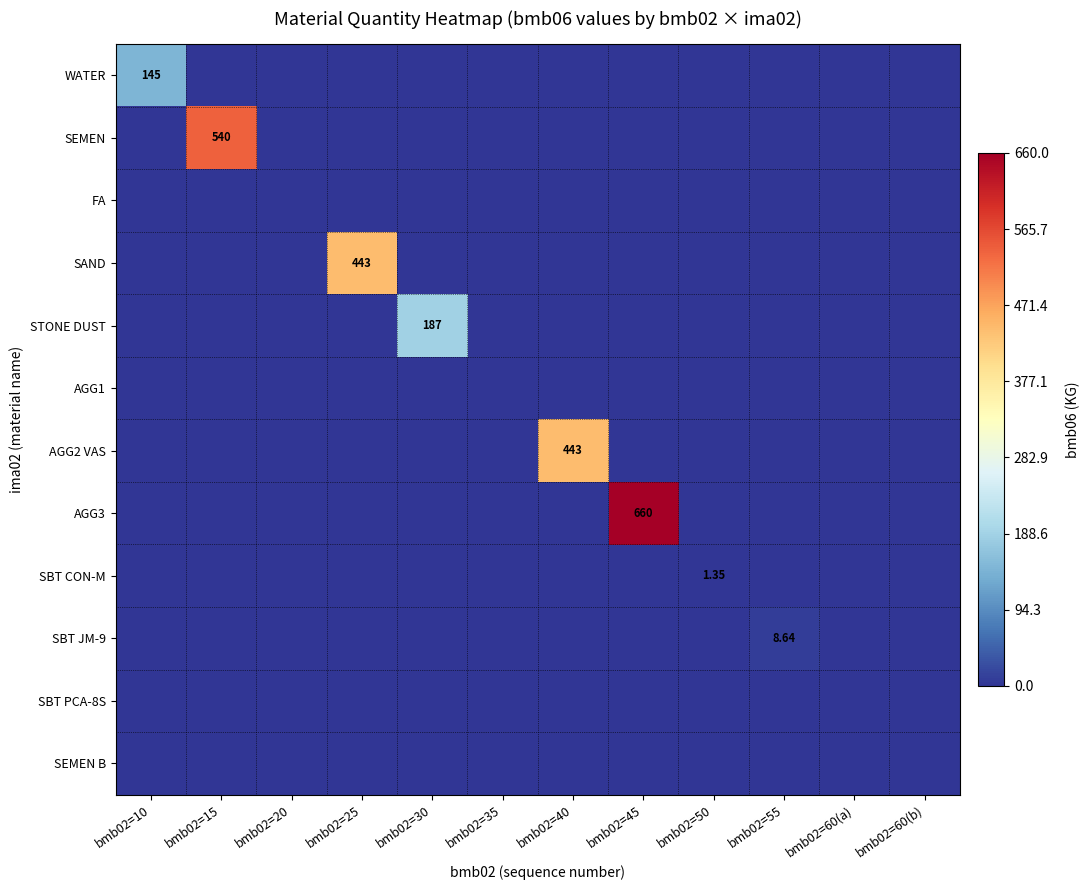

Where is AGG3 nearest to the value 330?

bmb02=10